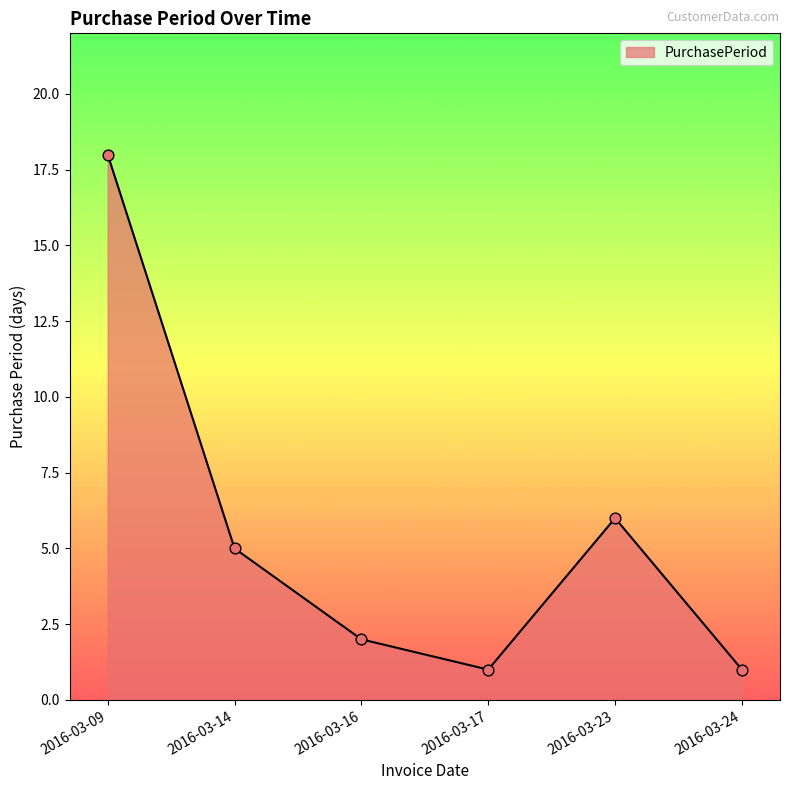

What is the change in value from 2016-03-17 to 2016-03-23?

+5